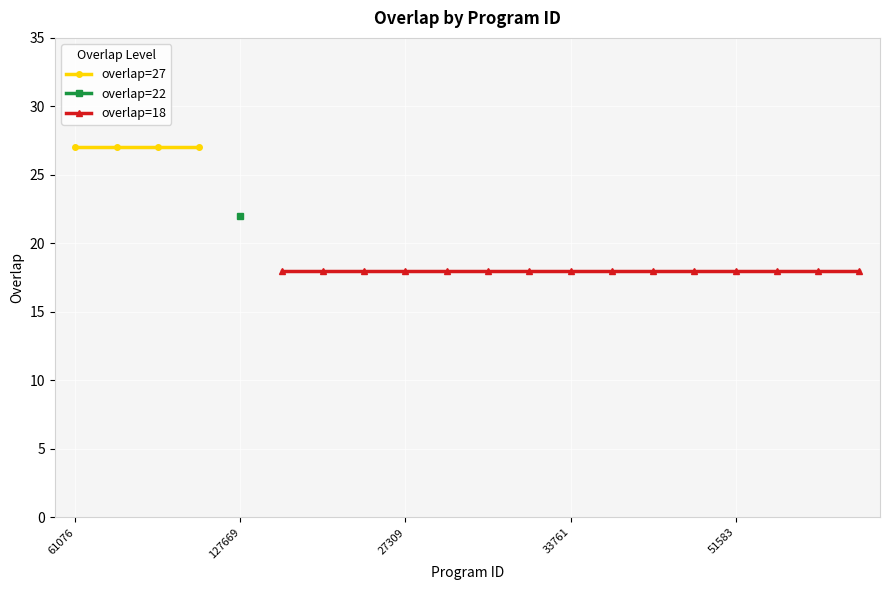

What is the sum of the values at 33761 and 28836?

36